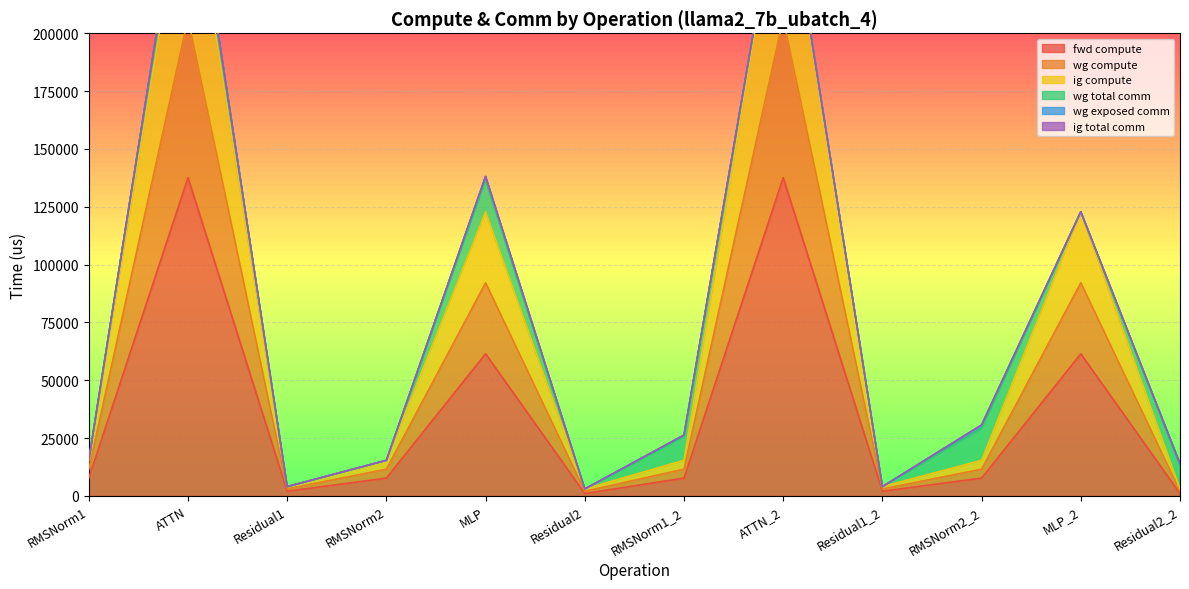

True or false: wg compute and fwd compute cross at least once.

False